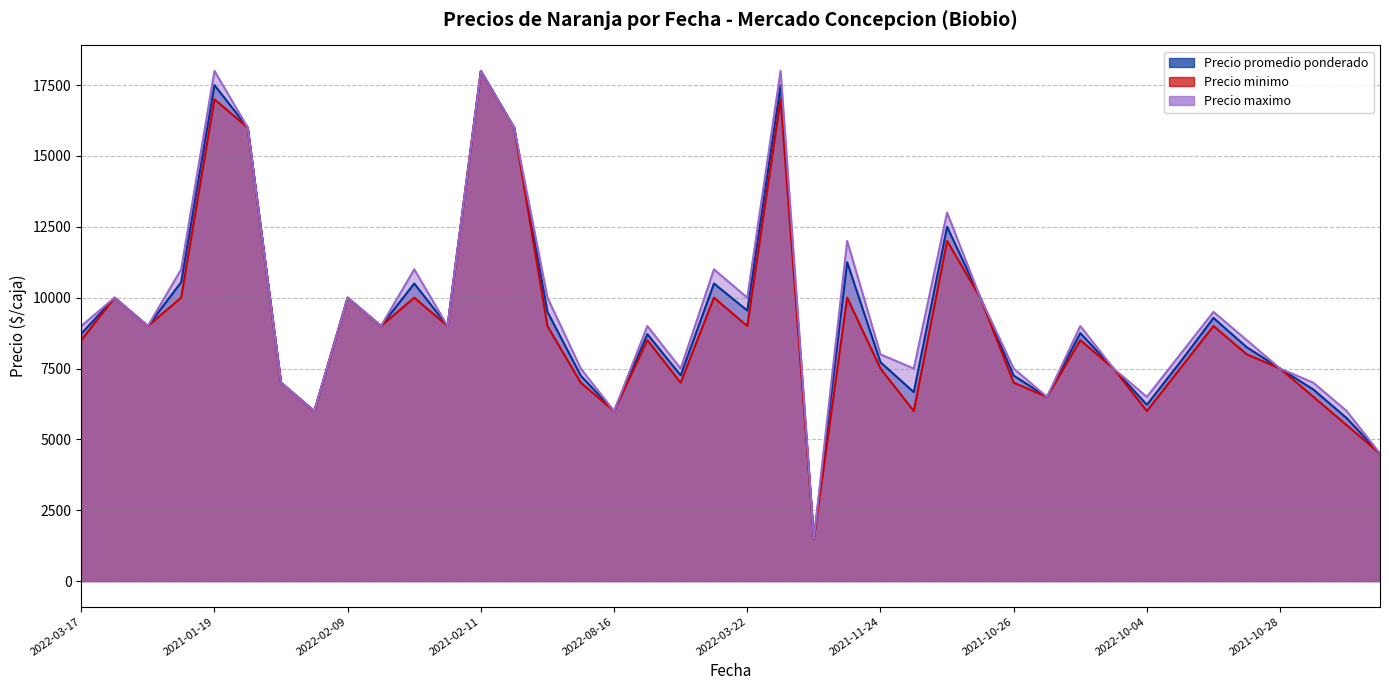

True or false: Precio minimo and Precio maximo cross at least once.

False